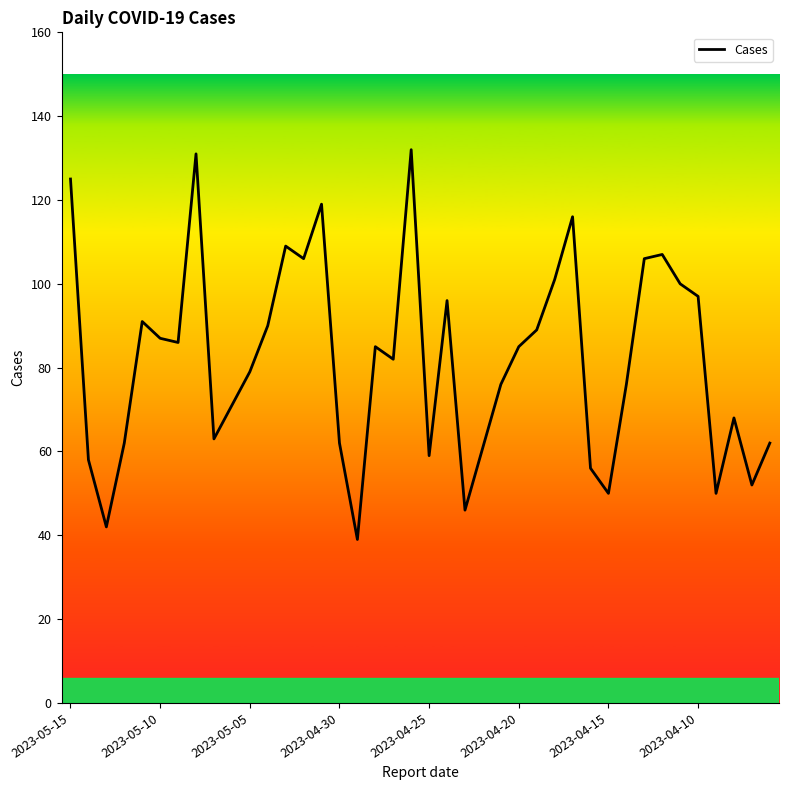

What is the minimum value shown in the chart?

39